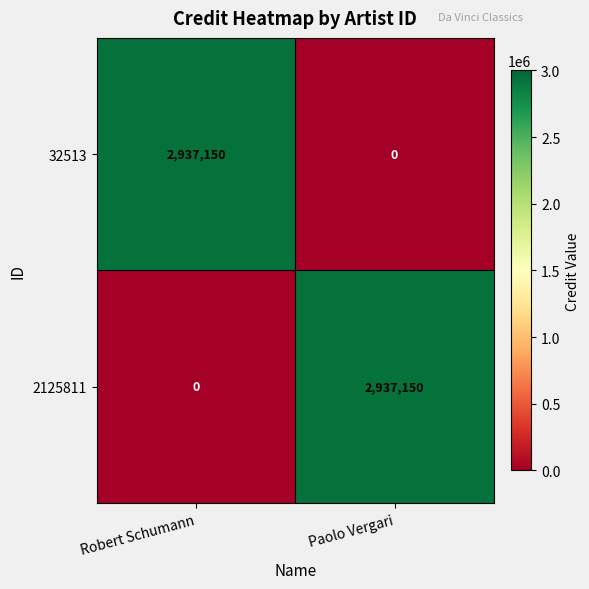

Is the value of 2125811 at Paolo Vergari greater than the value of 32513 at Paolo Vergari?

Yes